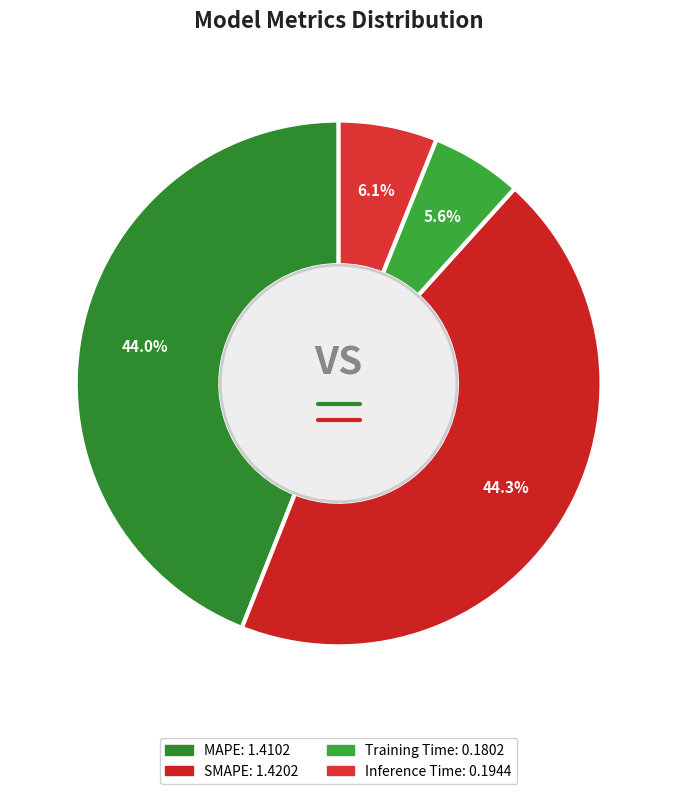

Does SMAPE account for over 50% of the chart?

No